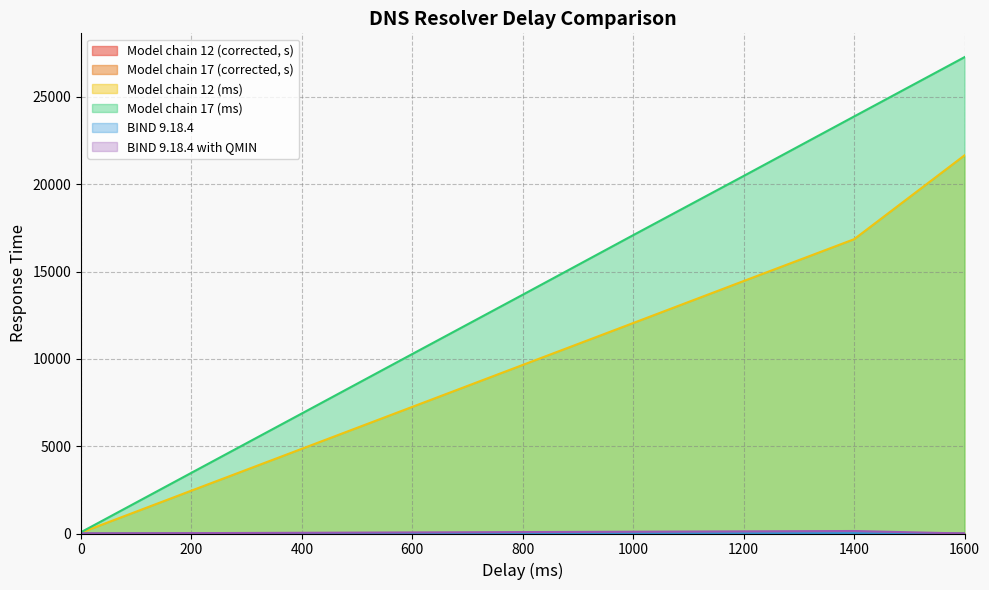

Which series has the largest total across all categories?

Model chain 17 (ms)